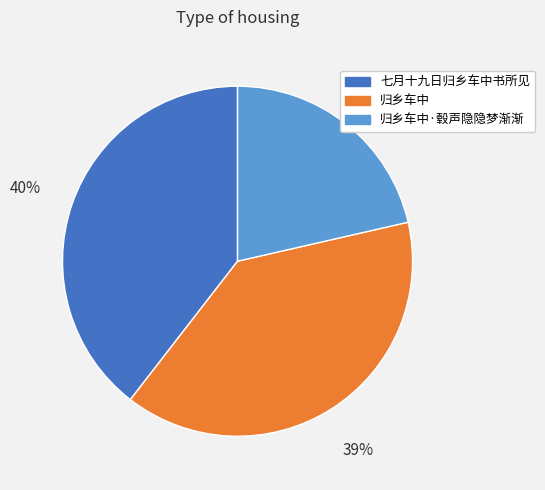

To the nearest percent, what is the difference between the 归乡车中·毂声隐隐梦渐渐 and 归乡车中 slice percentages?

18%